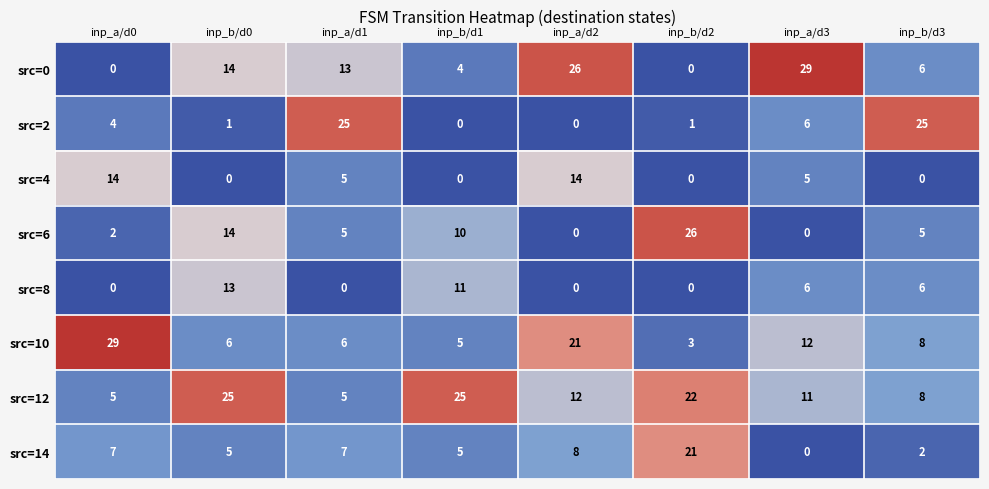

Count the src=12 values in the range 8 to 25.

6